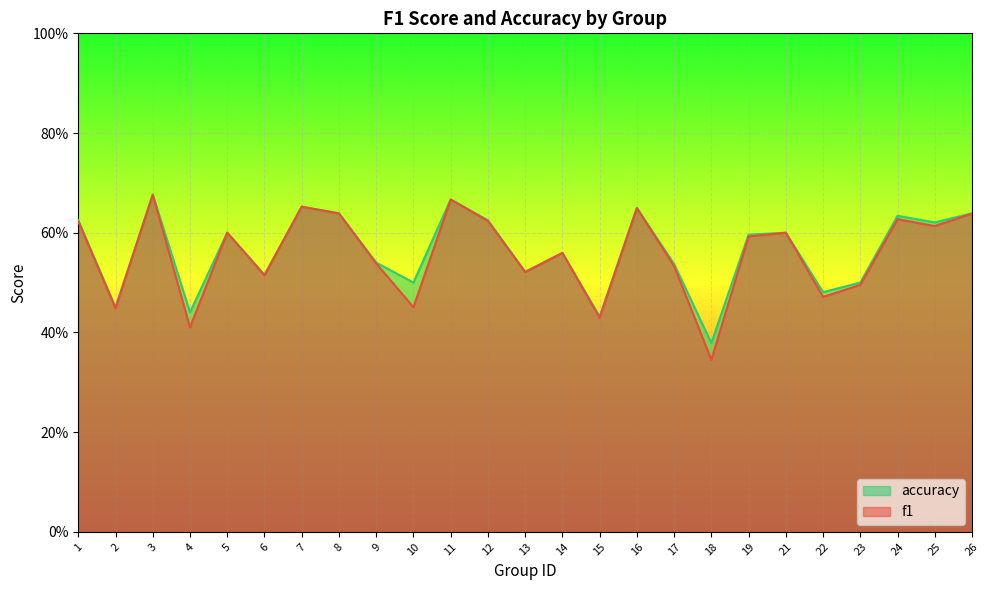

In accuracy, how many points are lower than both neighbors (excluding endpoints)?

9